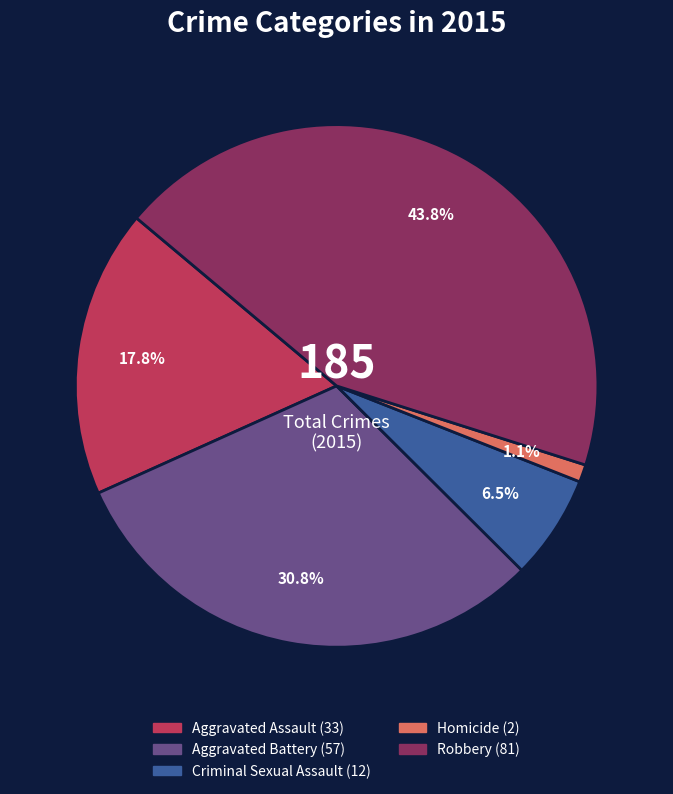

Rank the categories by value from highest to lowest.

Robbery, Aggravated Battery, Aggravated Assault, Criminal Sexual Assault, Homicide